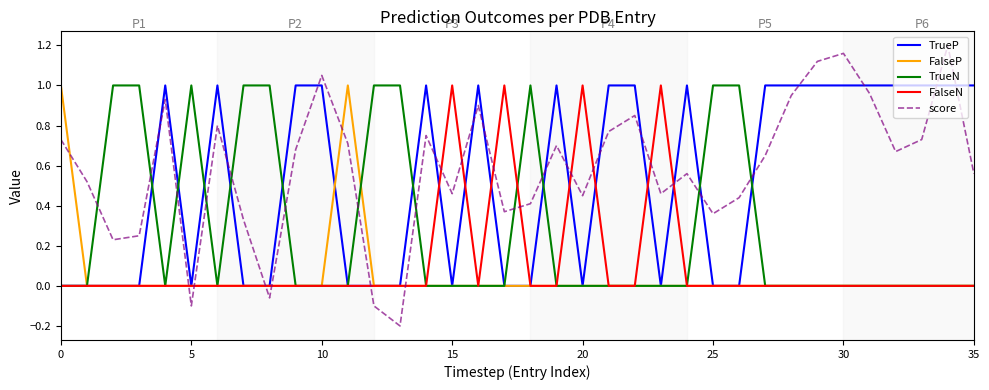

Count the number of categories in the chart.

36